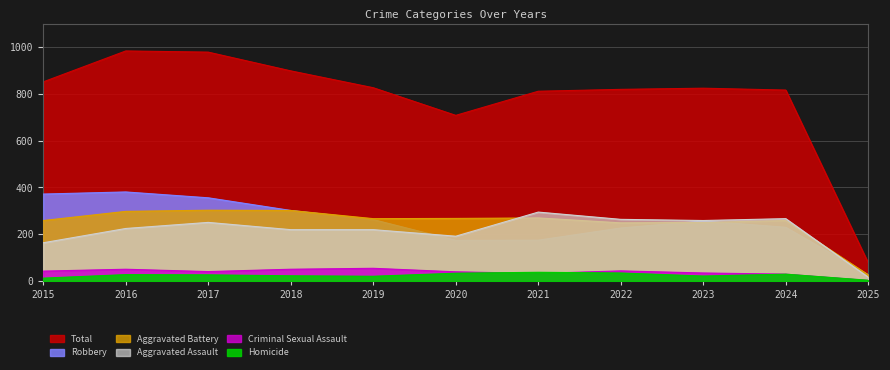

Which series changed the most between 2024 and 2025?

Total